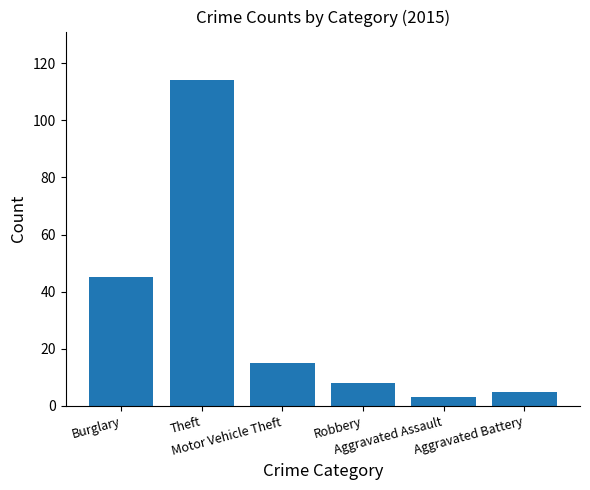

What is the change in value from Robbery to Aggravated Battery?

-3